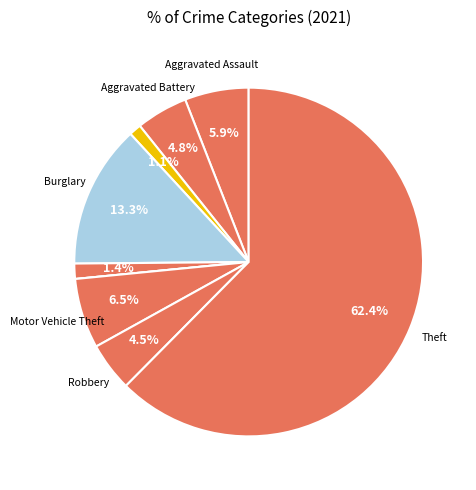

Is there any slice that represents more than half of the pie?

Yes